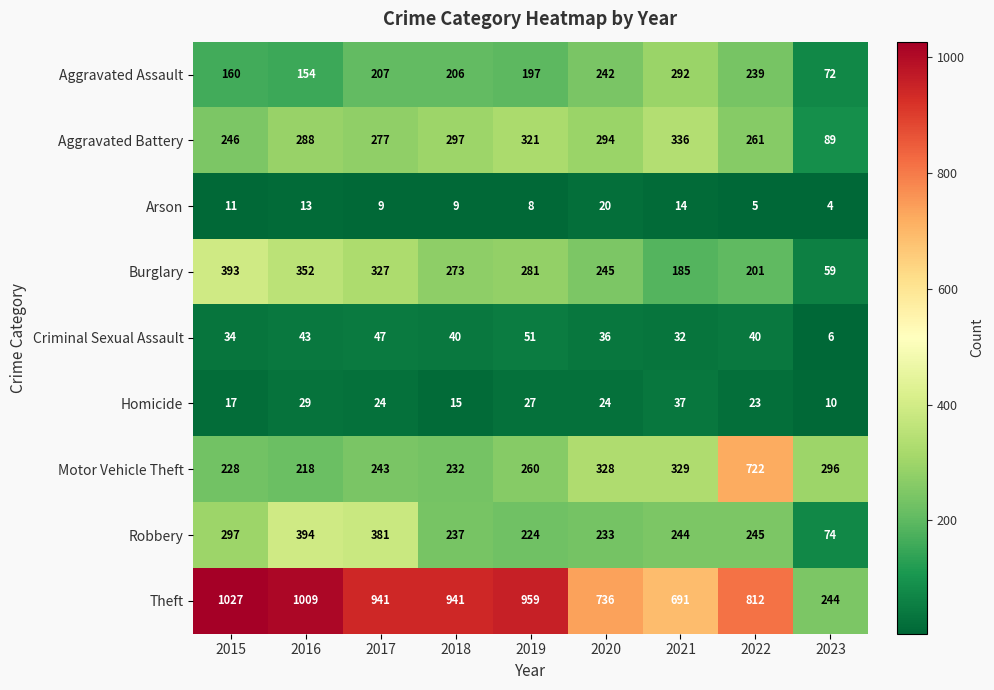

True or false: Motor Vehicle Theft has a value of 320 at 2016.

False